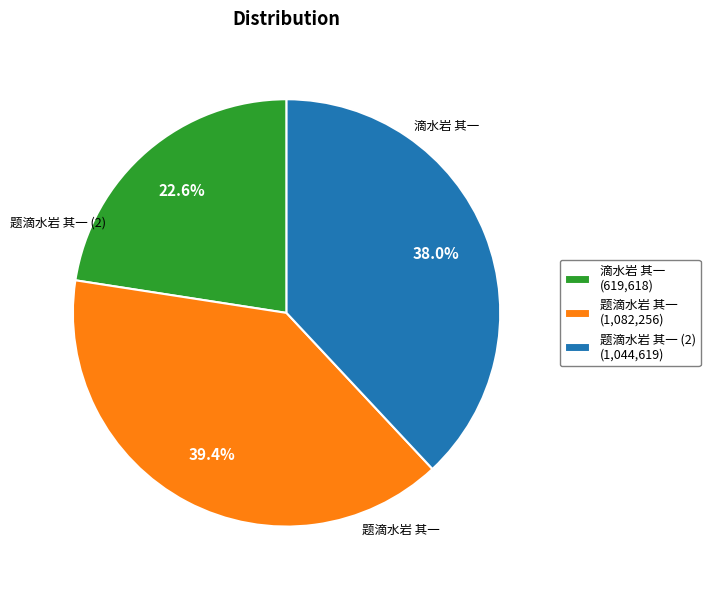

Count the number of slices in the pie.

3